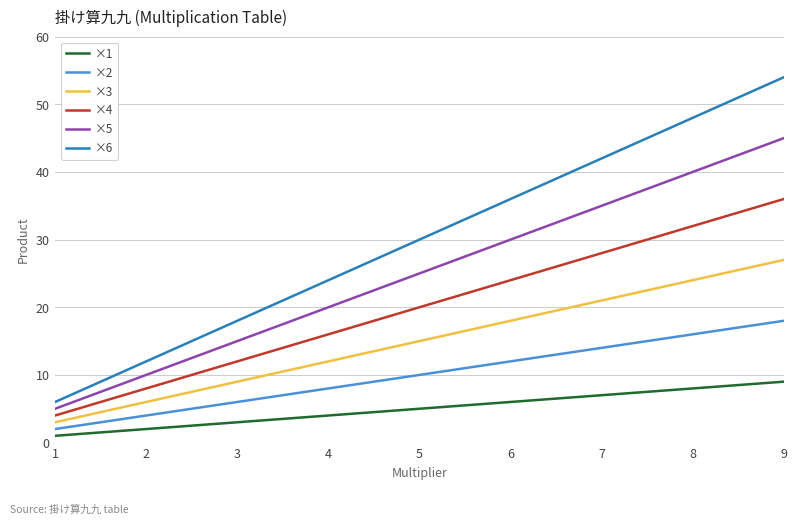

Which series has the largest range (max minus min)?

×6